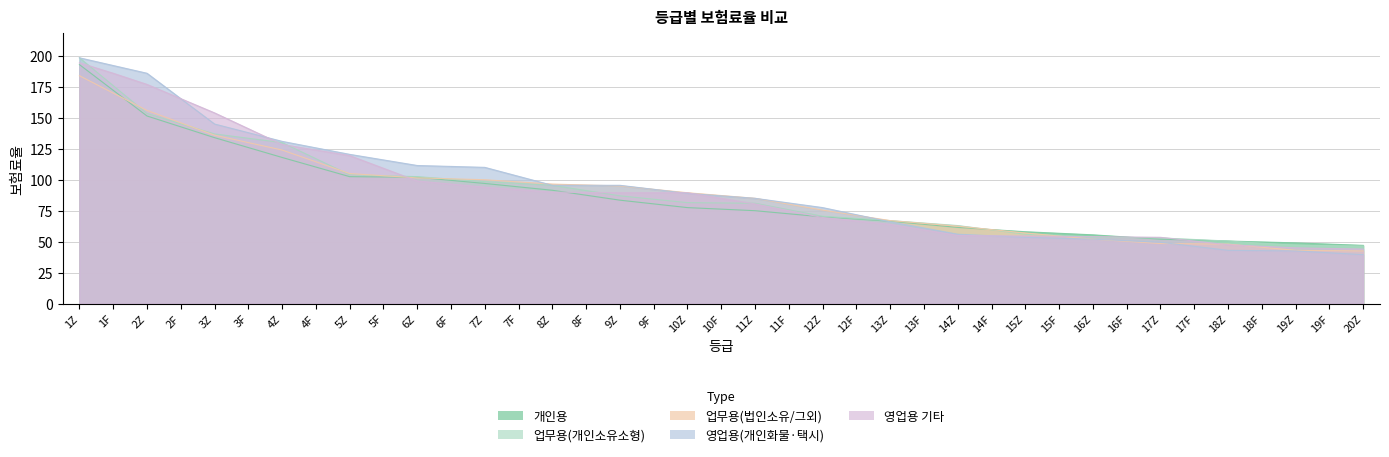

Reading right to left, extract all data points from this chart.

개인용: 20Z=47.0	19F=48.0	19Z=49.0	18F=49.8	18Z=50.5	17F=51.2	17Z=52.0	16F=53.8	16Z=55.5	15F=56.8	15Z=58.0	14F=59.8	14Z=61.5	13F=64.0	13Z=66.5	12F=68.2	12Z=70.0	11F=72.5	11Z=75.0	10F=76.2	10Z=77.5	9F=80.5	9Z=83.5	8F=87.5	8Z=91.5	7F=94.2	7Z=97.0	6F=99.5	6Z=102.0	5F=102.2	5Z=102.5	4F=110.2	4Z=118.0	3F=126.0	3Z=134.0	2F=142.8	2Z=151.5	1F=172.2	1Z=193.0
업무용_개인소유소형차: 20Z=46.5	19F=46.8	19Z=47.0	18F=48.8	18Z=50.5	17F=51.8	17Z=53.0	16F=53.2	16Z=53.5	15F=54.8	15Z=56.0	14F=59.5	14Z=63.0	13F=65.0	13Z=67.0	12F=68.8	12Z=70.5	11F=75.8	11Z=81.0	10F=81.2	10Z=81.5	9F=84.2	9Z=87.0	8F=91.2	8Z=95.5	7F=97.0	7Z=98.5	6F=100.5	6Z=102.5	5F=103.2	5Z=104.0	4F=117.0	4Z=130.0	3F=133.5	3Z=137.0	2F=145.2	2Z=153.5	1F=176.0	1Z=198.5
업무용_법인소유그외: 20Z=42.5	19F=42.8	19Z=43.0	18F=45.5	18Z=48.0	17F=48.2	17Z=48.5	16F=50.2	16Z=52.0	15F=54.5	15Z=57.0	14F=59.8	14Z=62.5	13F=64.8	13Z=67.0	12F=71.2	12Z=75.5	11F=80.2	11Z=85.0	10F=87.2	10Z=89.5	9F=92.2	9Z=95.0	8F=95.8	8Z=96.5	7F=98.2	7Z=100.0	6F=100.8	6Z=101.5	5F=103.2	5Z=105.0	4F=114.5	4Z=124.0	3F=130.0	3Z=136.0	2F=146.0	2Z=156.0	1F=170.0	1Z=184.0
영업용_개인화물택시: 20Z=39.5	19F=41.0	19Z=42.5	18F=42.8	18Z=43.0	17F=46.2	17Z=49.5	16F=50.8	16Z=52.0	15F=52.8	15Z=53.5	14F=54.8	14Z=56.0	13F=61.0	13Z=66.0	12F=71.8	12Z=77.5	11F=81.2	11Z=85.0	10F=87.0	10Z=89.0	9F=92.2	9Z=95.5	8F=95.5	8Z=95.5	7F=102.8	7Z=110.0	6F=110.8	6Z=111.5	5F=116.0	5Z=120.5	4F=125.8	4Z=131.0	3F=138.0	3Z=145.0	2F=165.5	2Z=186.0	1F=192.2	1Z=198.5
영업용기타: 20Z=44.0	19F=44.5	19Z=45.0	18F=46.2	18Z=47.5	17F=50.5	17Z=53.5	16F=53.8	16Z=54.0	15F=54.2	15Z=54.5	14F=54.8	14Z=55.0	13F=59.5	13Z=64.0	12F=66.8	12Z=69.5	11F=75.0	11Z=80.5	10F=85.0	10Z=89.5	9F=89.5	9Z=89.5	8F=89.8	8Z=90.0	7F=92.0	7Z=94.0	6F=96.5	6Z=99.0	5F=109.2	5Z=119.5	4F=124.0	4Z=128.5	3F=141.2	3Z=154.0	2F=165.5	2Z=177.0	1F=186.0	1Z=194.5